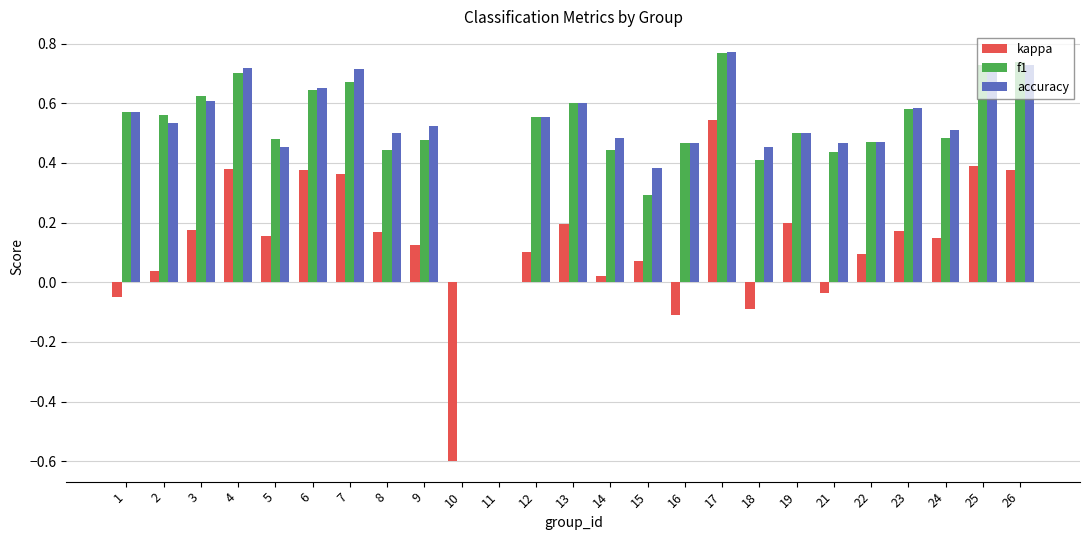

What is the sum of the accuracy values at 15 and 3?

1.0